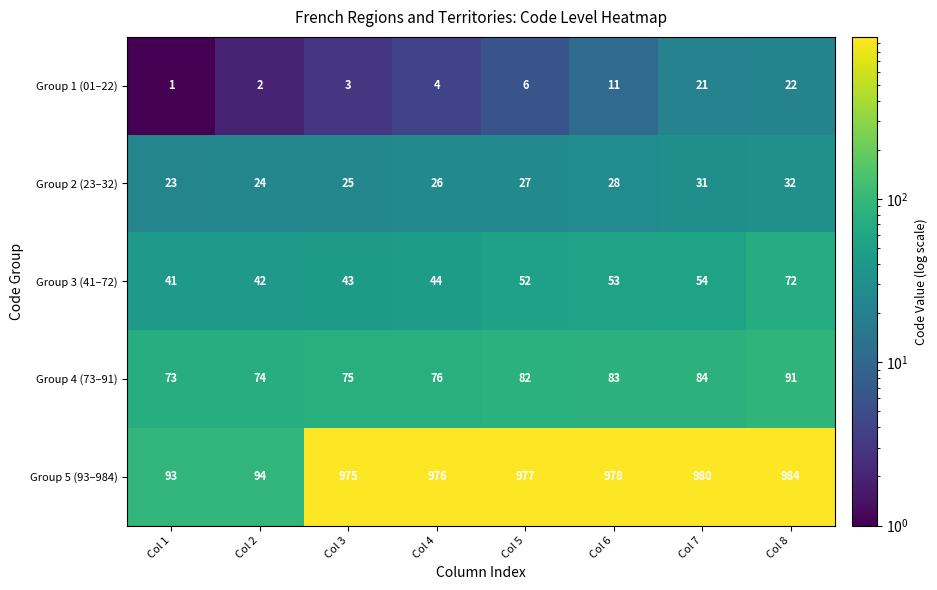

How many series are shown in this chart?

5